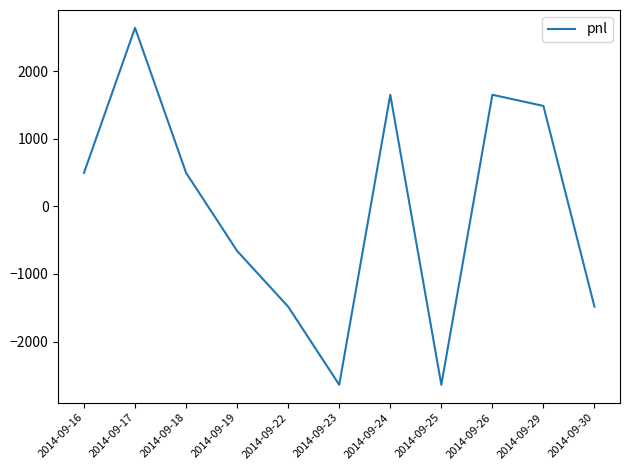

The chart shows a value of 495 at 2014-09-18. True or false?

True